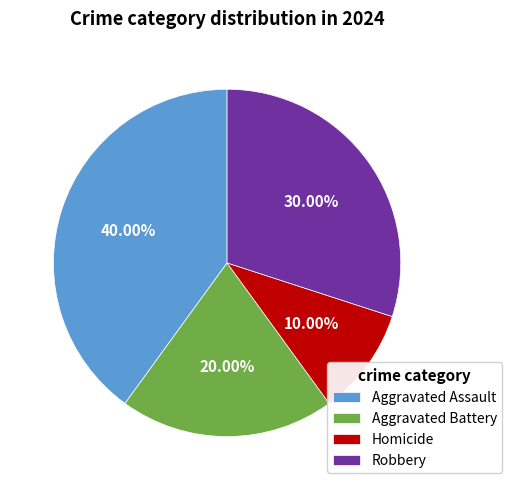

Rank the categories by value from highest to lowest.

Aggravated Assault, Robbery, Aggravated Battery, Homicide